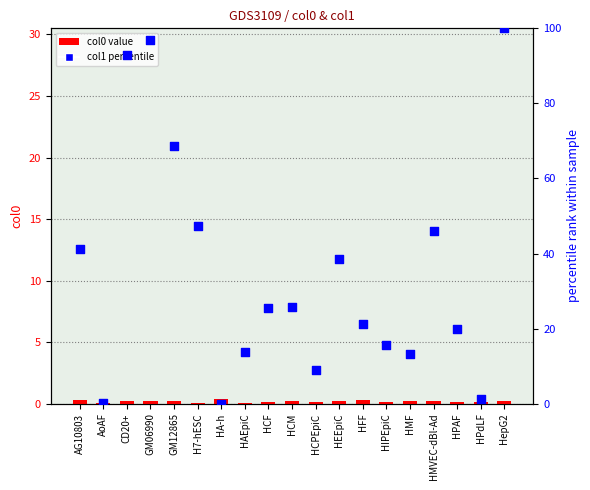

What is the total value across all series at GM12865?

68.9